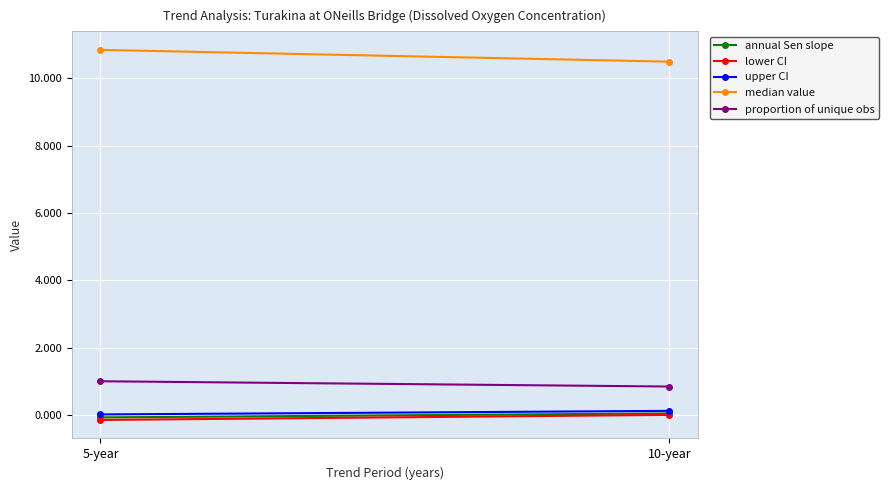

How many data points in lower CI are less than 0?

1